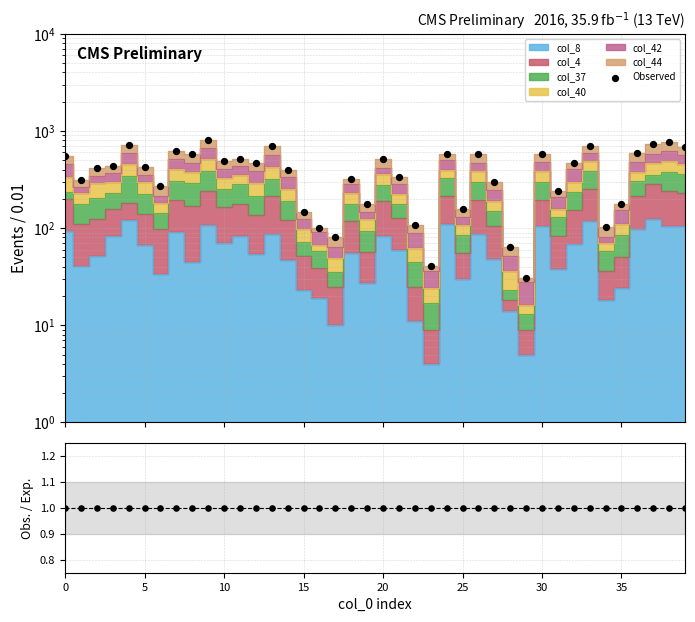

At which category is the sum across all series the highest?

9